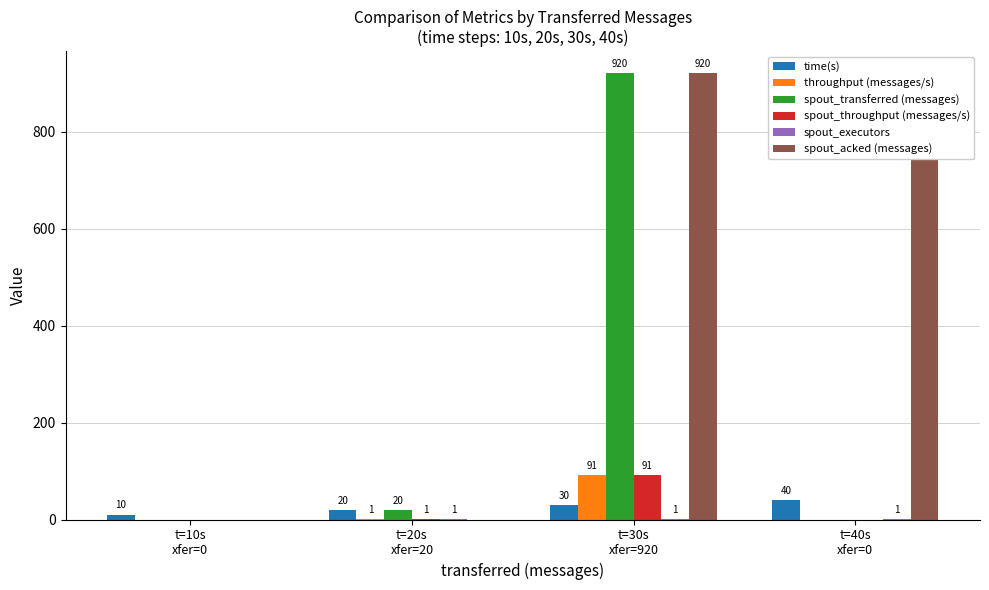

How many groups of bars are there?

4